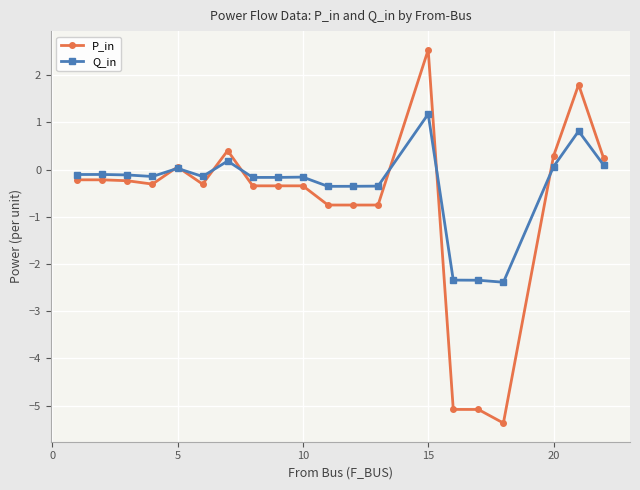

Rank the series by their maximum value, from lowest to highest.

Q_in, P_in